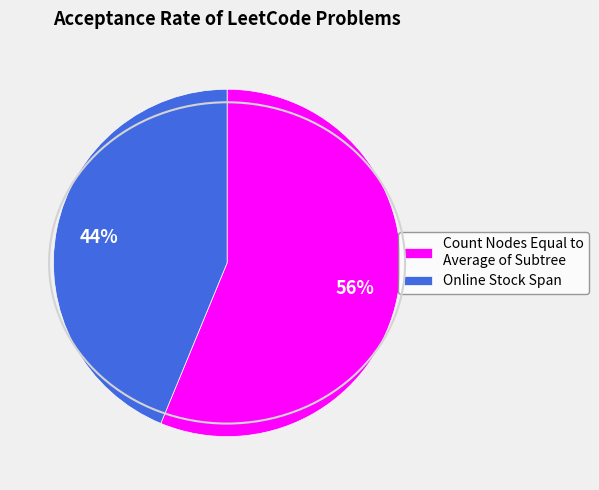

What percentage is the Count Nodes Equal to Average of Subtree slice, to the nearest percent?

56%